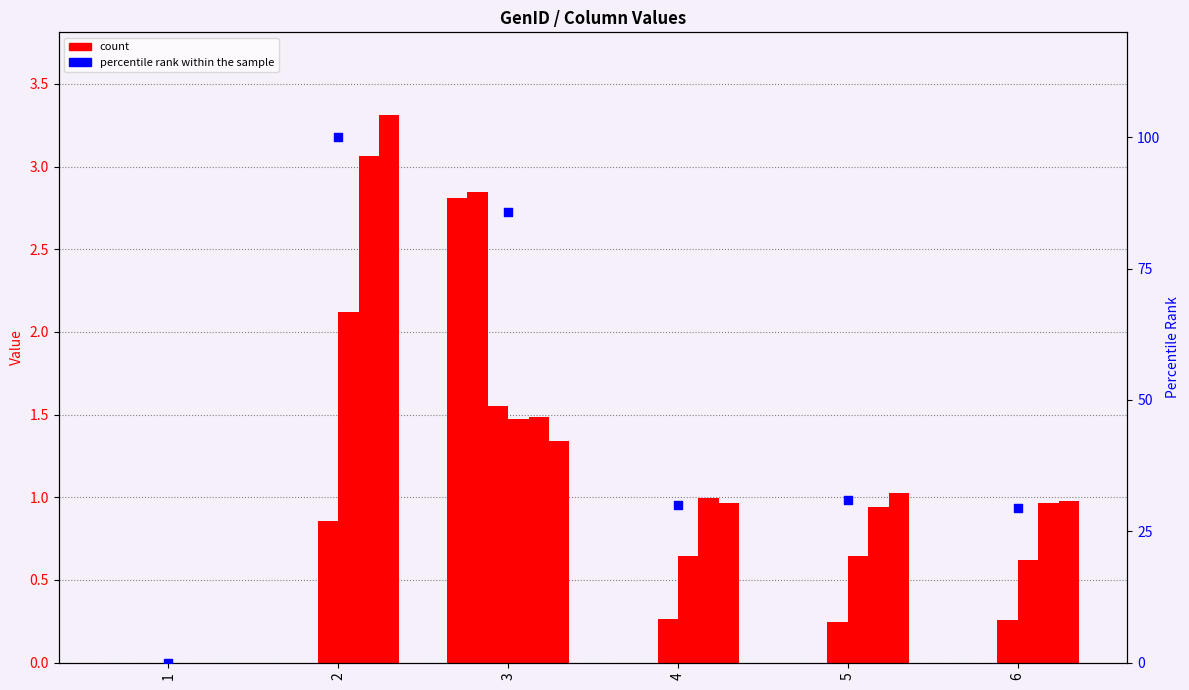

Is the value of col_9 at 3 greater than the value of col_2 at 5?

Yes